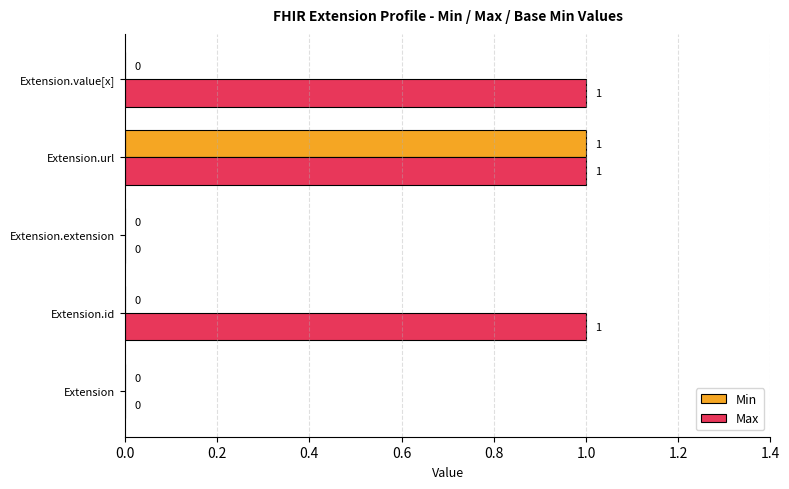

At which category is the sum across all series the highest?

Extension.url